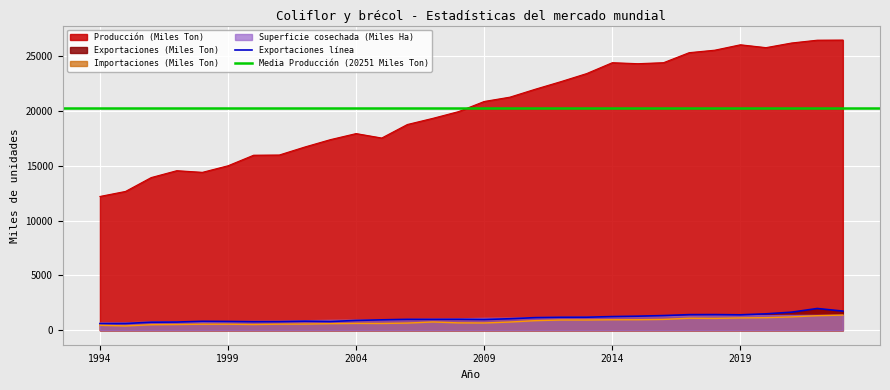

What is the difference between the highest and lowest values at 2002?

16158.0